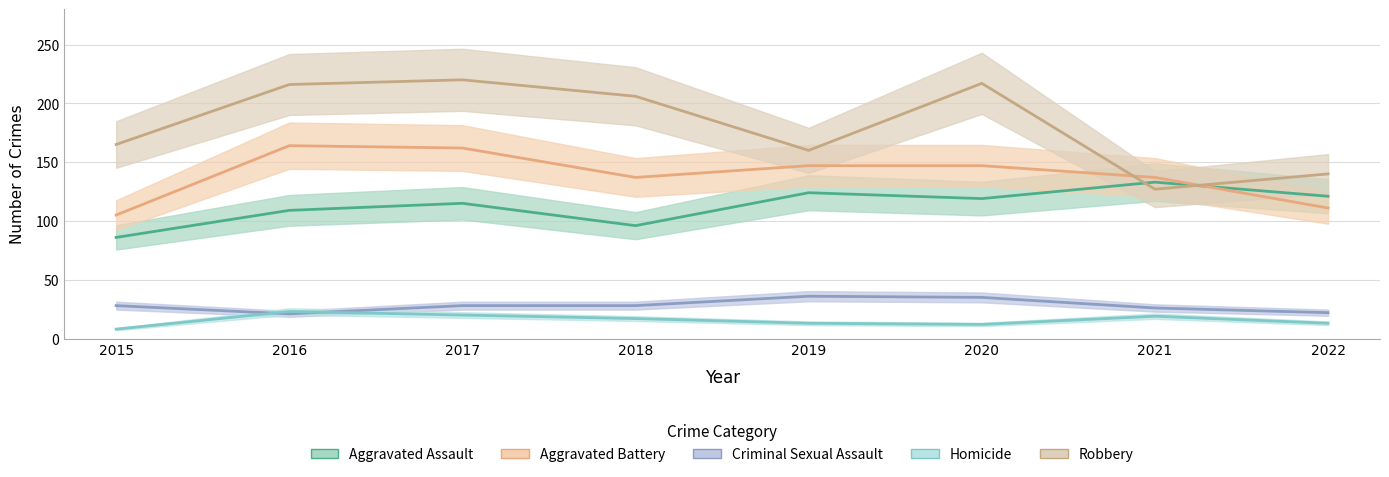

What is the approximate value of Robbery at 2016?

216